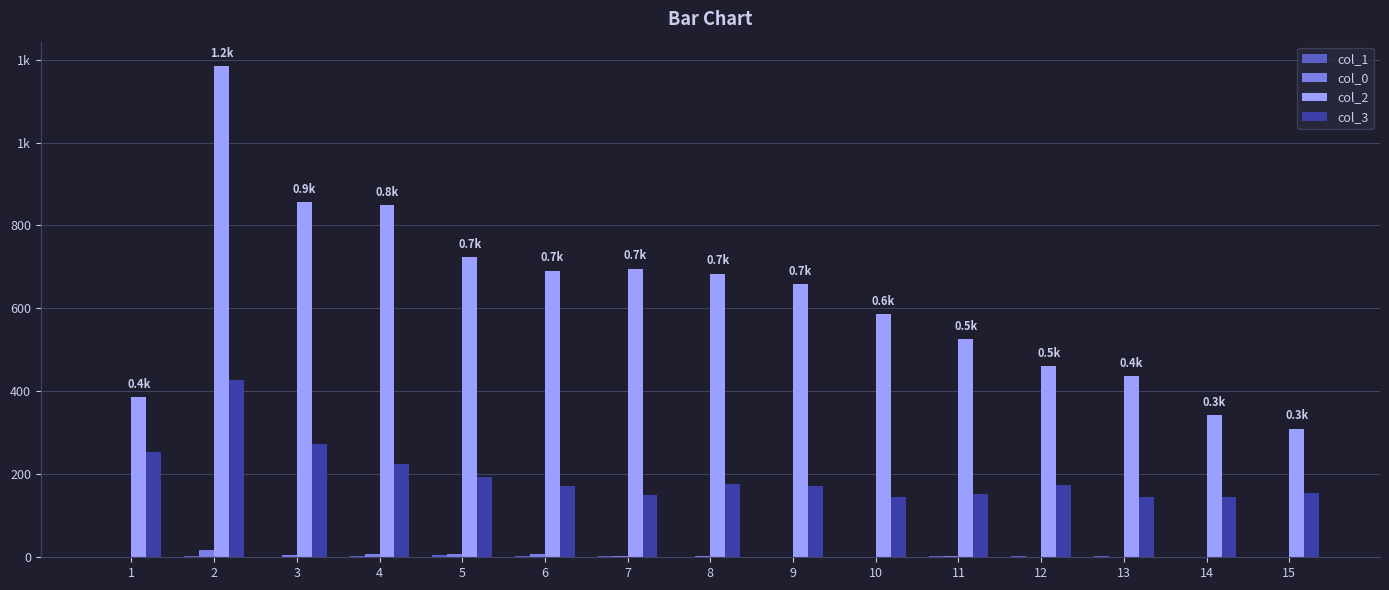

Does the chart contain stacked bars?

No